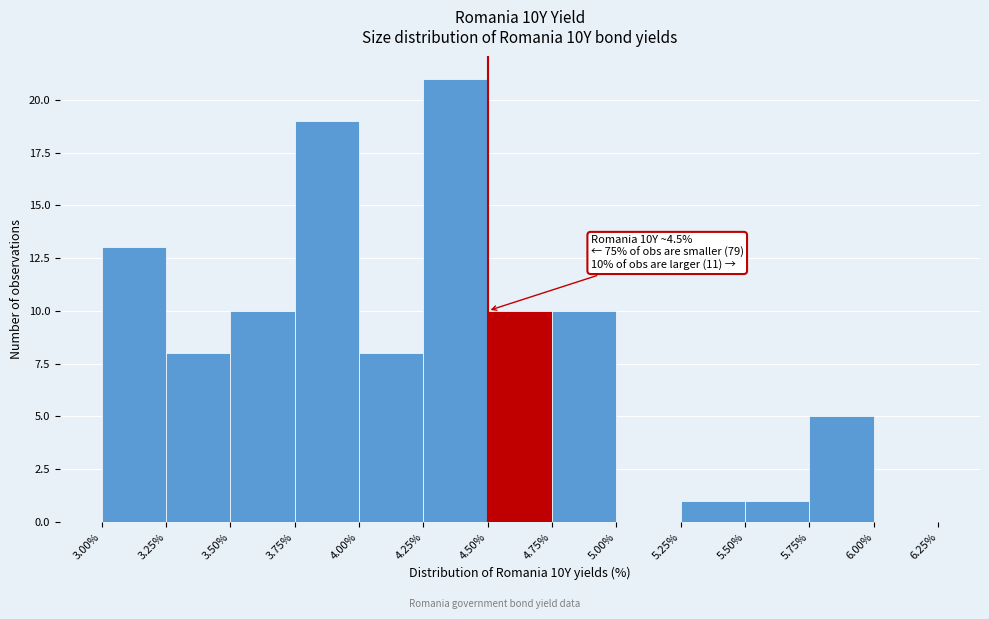

Over which range of the x-axis is the bar tallest?

4.25% to 4.50%